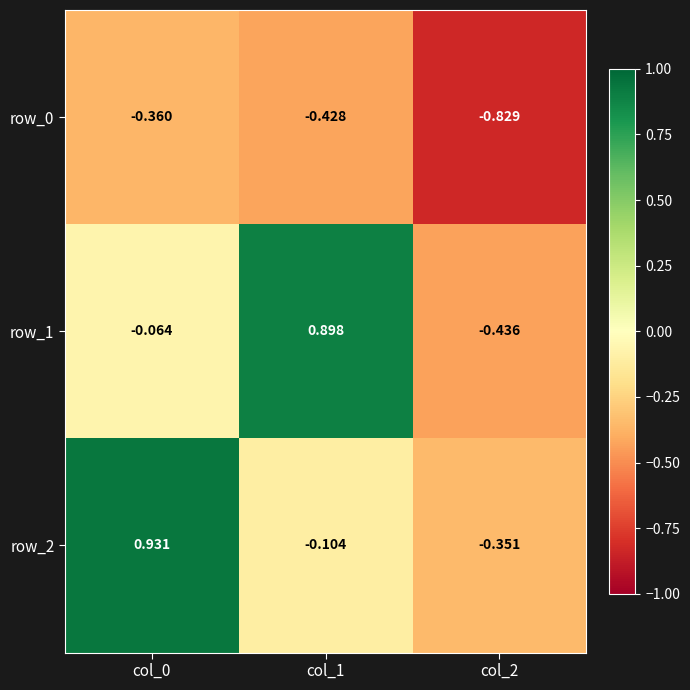

Which category has the highest value in the row_1 series?

col_1